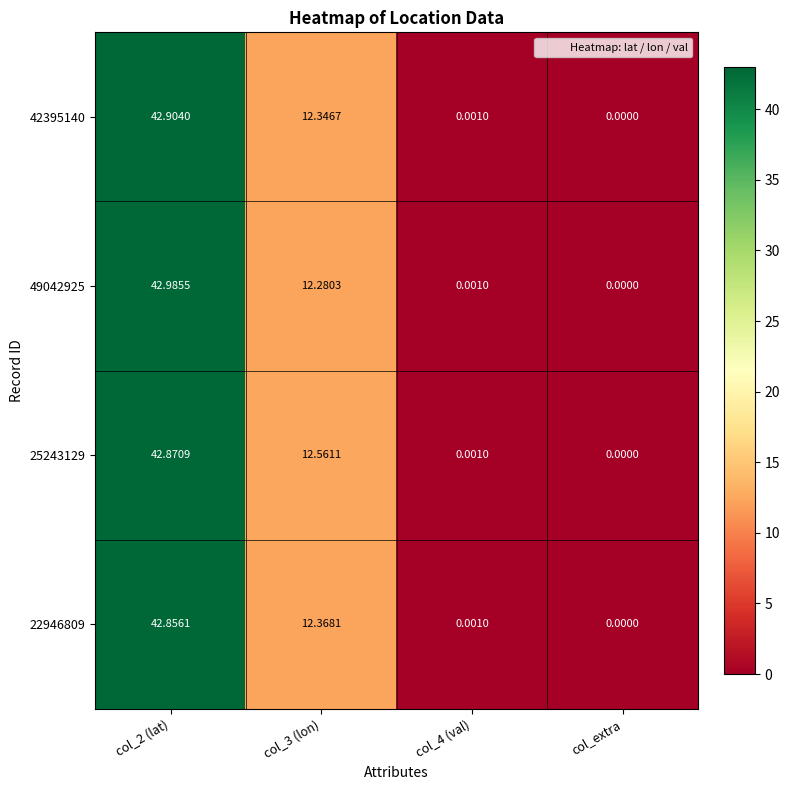

At which category does the chart reach its minimum across all series?

col_extra